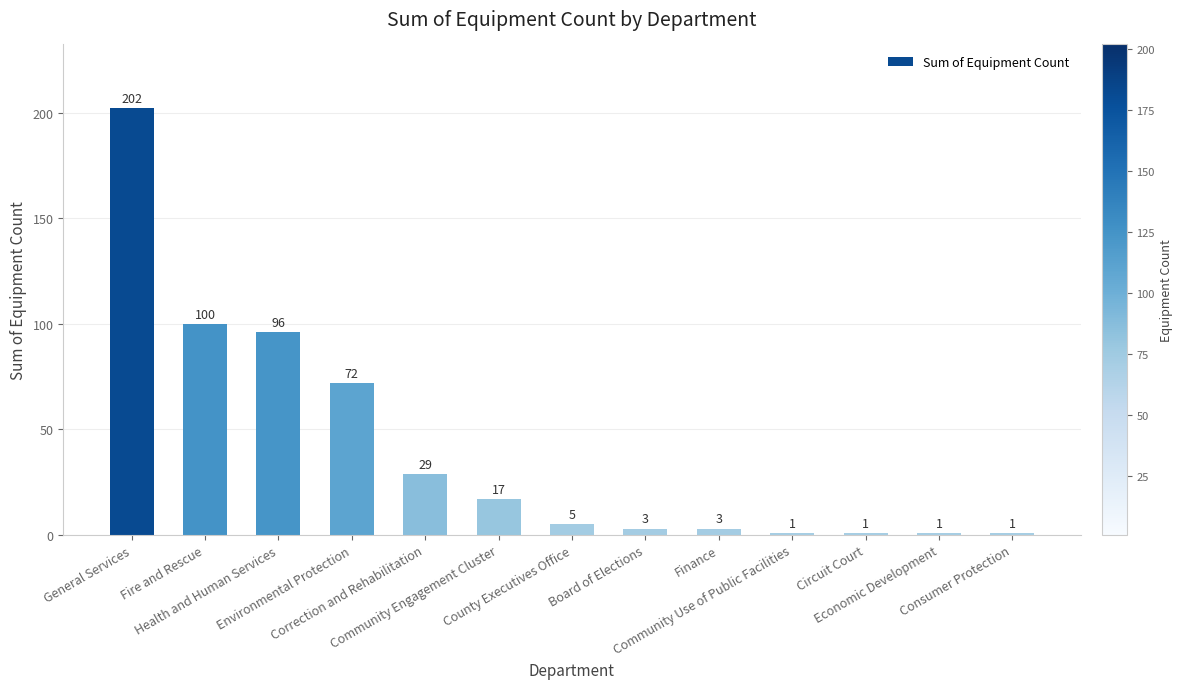

At which label is the value closest to 101?

Fire and Rescue